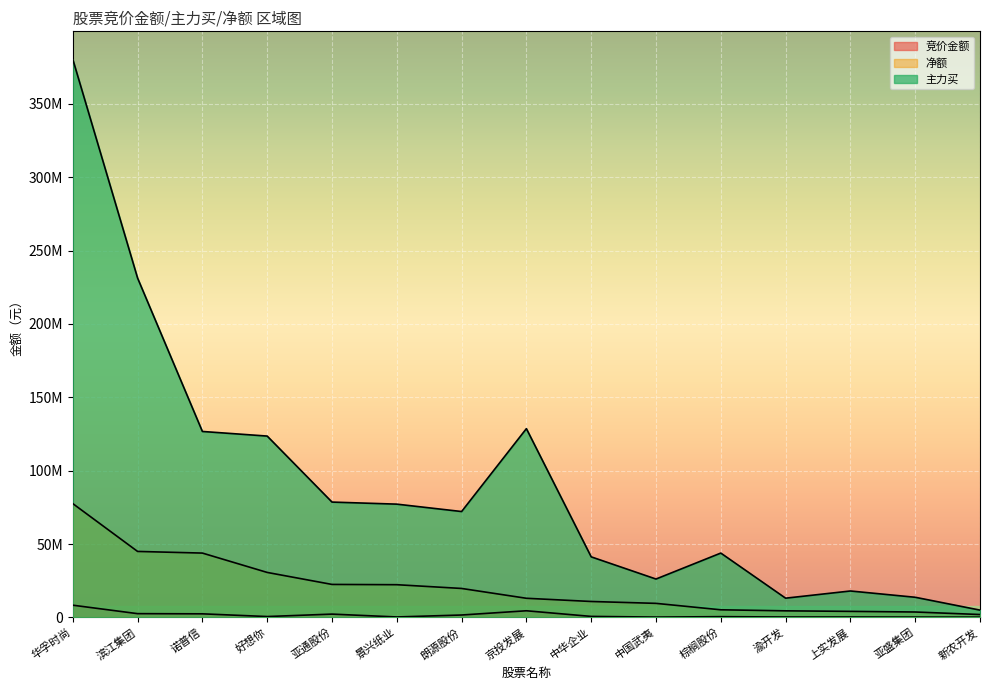

What position from the right is 华孚时尚?

15